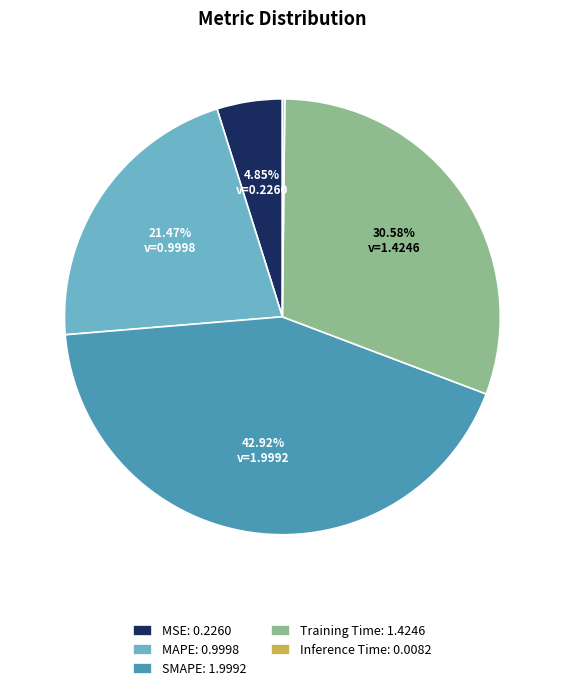

Does MAPE represent more than half of the total?

No